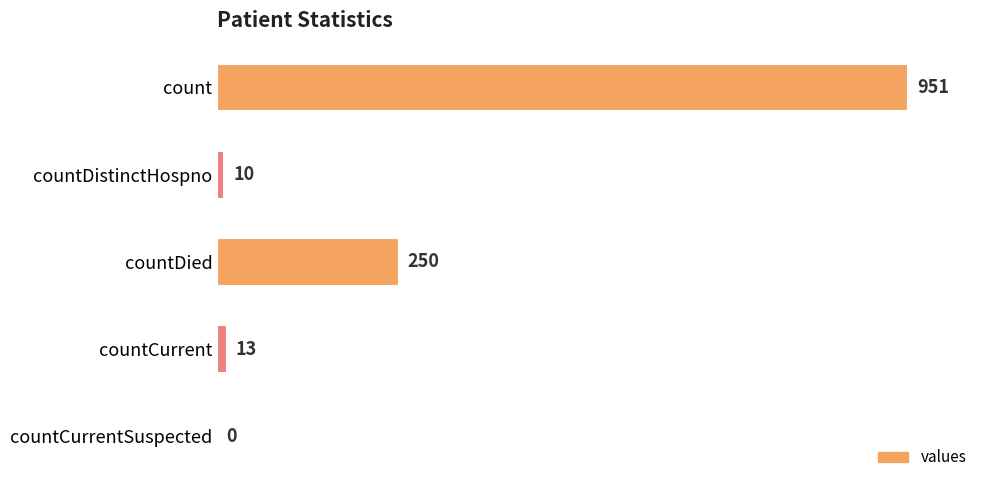

The value at countCurrentSuspected is 0. True or false?

True